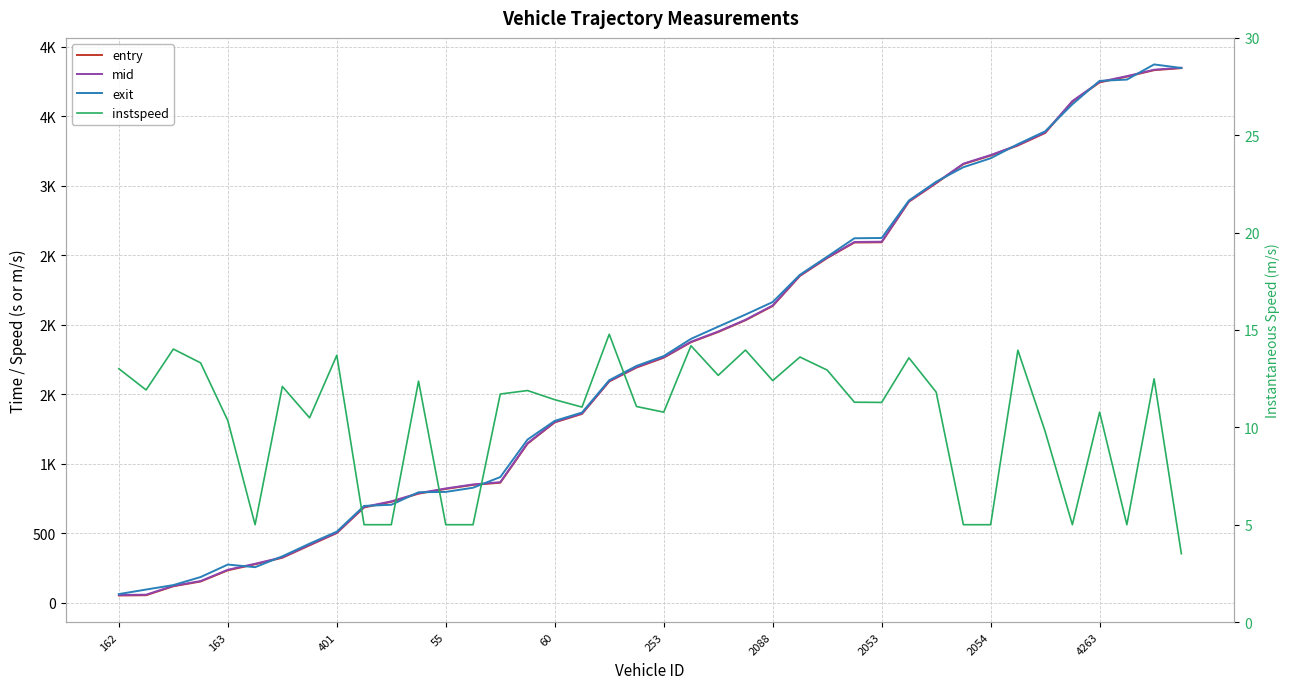

At how many categories does at least one series exceed 494?

32